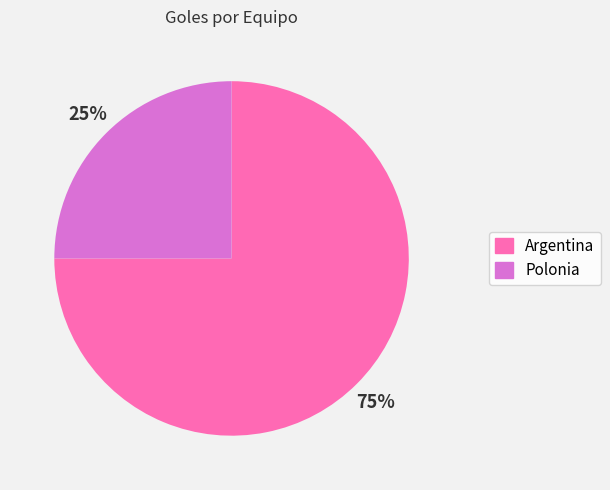

Approximately how many times larger is the value at Polonia compared to Argentina?

0.3